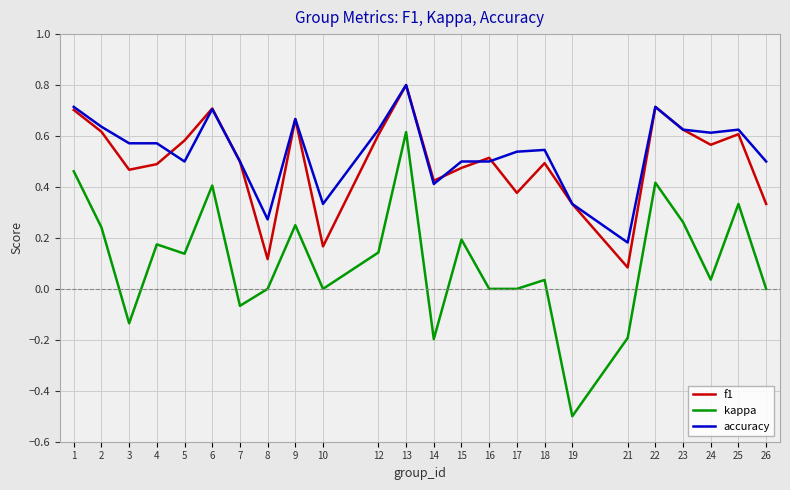

At which category does the chart reach its minimum across all series?

19